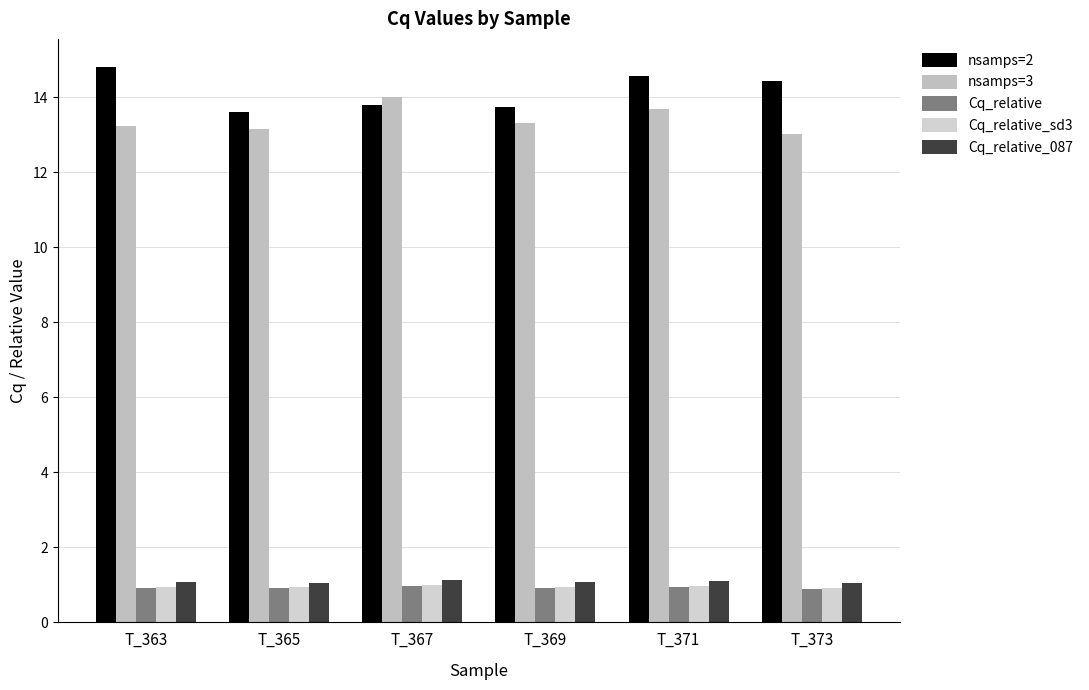

At T_363, list the series in order from largest to smallest.

nsamps=2, nsamps=3, Cq_relative_087, Cq_relative_sd3, Cq_relative